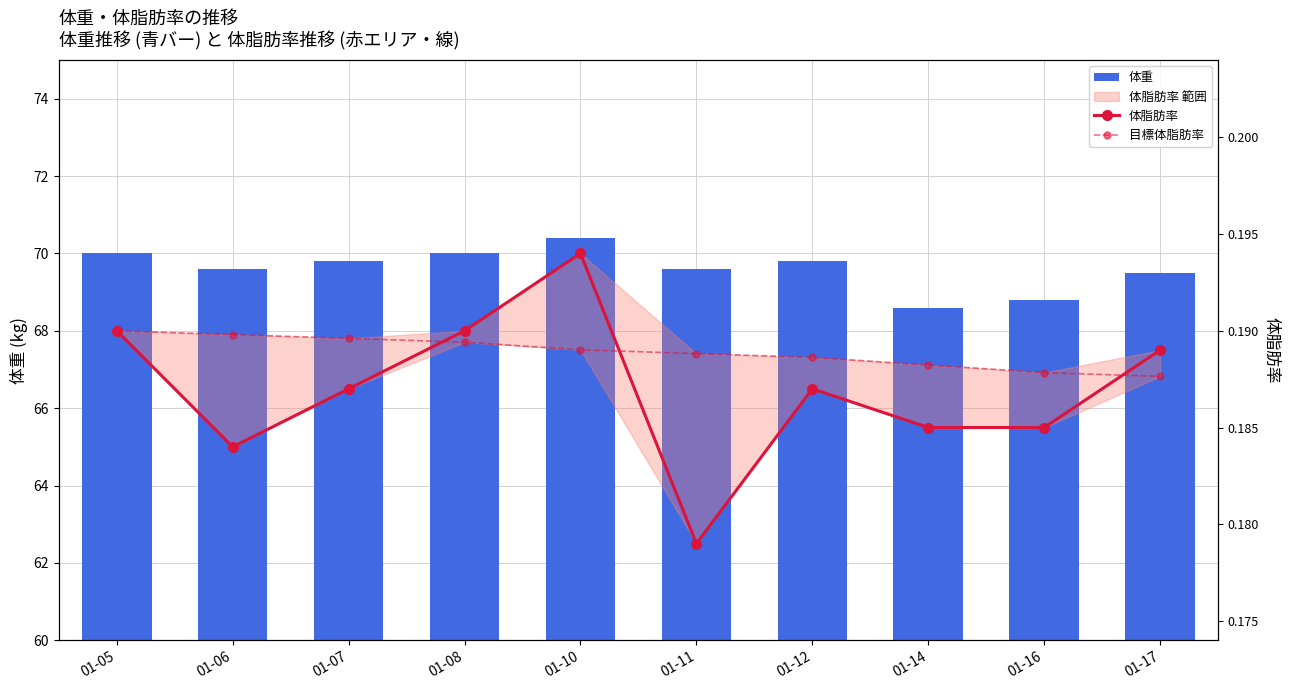

Does the chart contain any negative values?

No